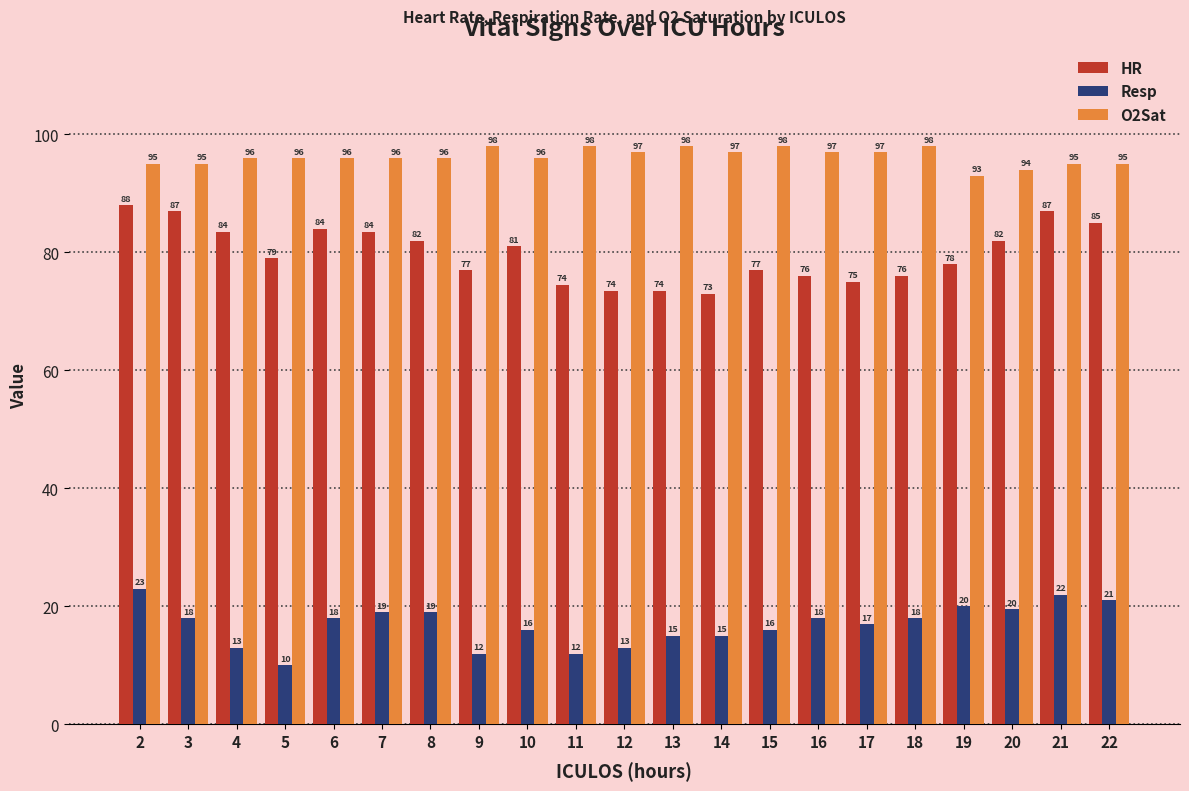

How many O2Sat values are between 95 and 97?

14